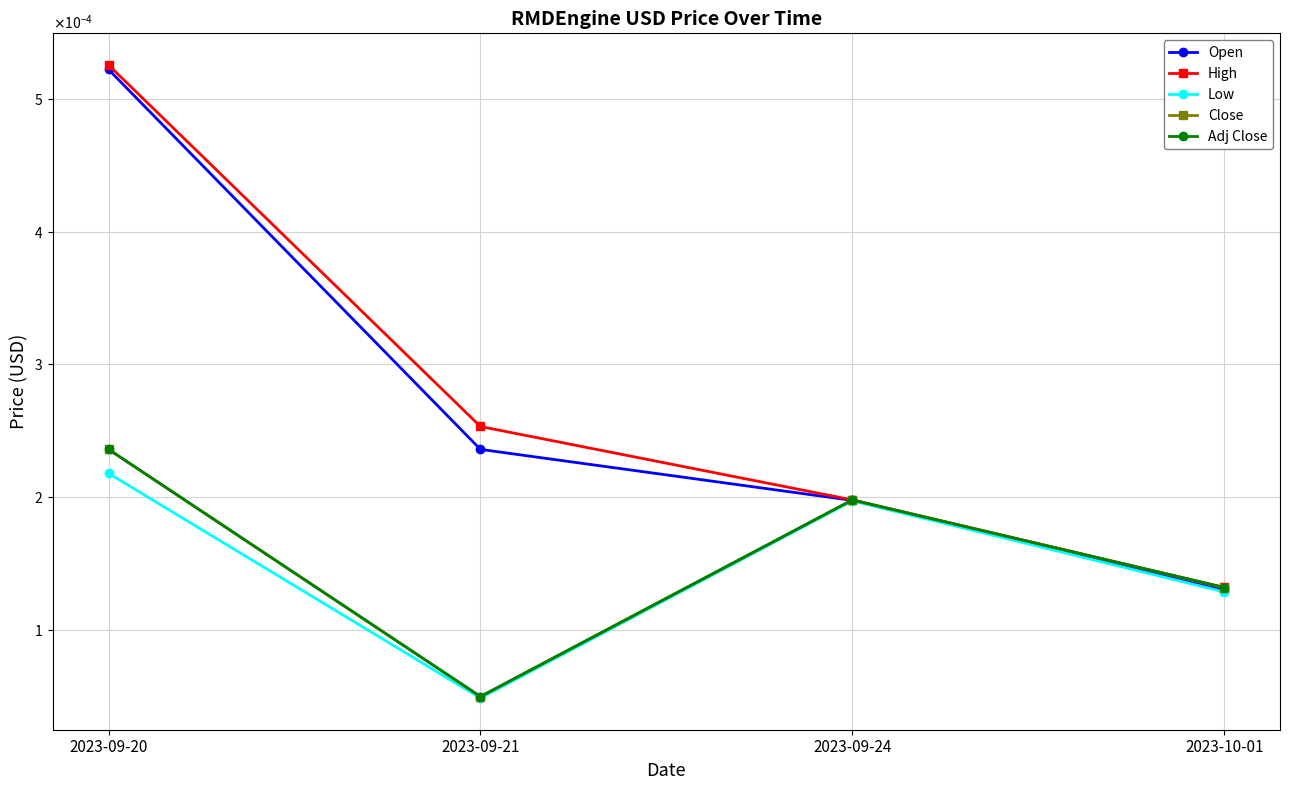

Is this an area chart (filled region under the line)?

No